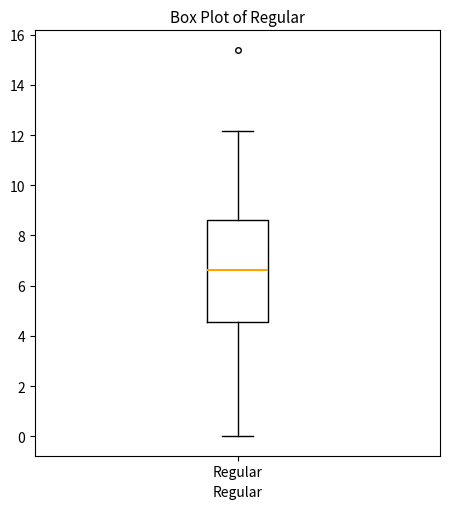

Transcribe this box plot: give where the median line is, the range the box spans, and where the two whiskers end, as read against the y-axis. The values are not printed on the chart, so give them approximately, as read against the axis.

median 6.6, box 4.6 to 8.6, whiskers 0.0 to 12.2